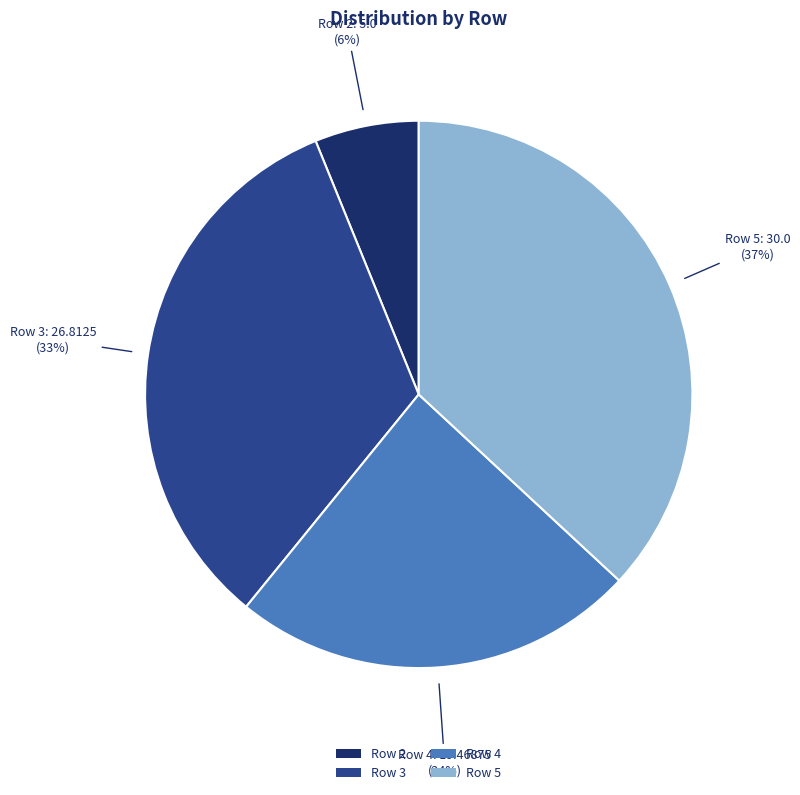

Combined, do Row 3 and Row 2 account for over 50%?

No